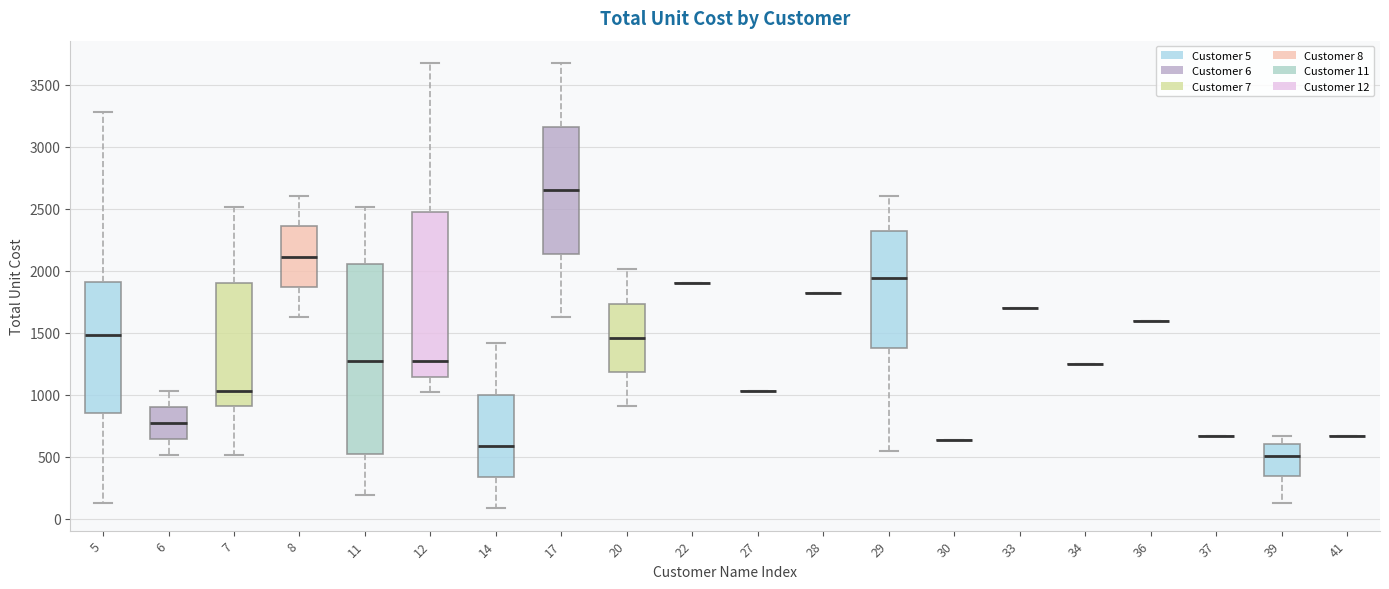

Reading left to right, transcribe this box plot: for each box, give where its median line is, the range the box spans, and where its two whiskers end, as read against the y-axis. The values are not printed on the chart, so give them approximately, as read against the axis.

5: median 1500, box 850 to 1900, whiskers 150 to 3300
6: median 750, box 650 to 900, whiskers 500 to 1050
7: median 1050, box 900 to 1900, whiskers 500 to 2500
8: median 2100, box 1850 to 2350, whiskers 1650 to 2600
11: median 1250, box 500 to 2050, whiskers 200 to 2500
12: median 1250, box 1150 to 2450, whiskers 1000 to 3700
14: median 600, box 350 to 1000, whiskers 100 to 1400
17: median 2650, box 2150 to 3150, whiskers 1650 to 3700
20: median 1450, box 1200 to 1750, whiskers 900 to 2000
22: box collapsed to a line at 1900, whiskers 1900 to 1900
27: box collapsed to a line at 1050, whiskers 1050 to 1050
28: box collapsed to a line at 1800, whiskers 1800 to 1800
29: median 1950, box 1350 to 2300, whiskers 550 to 2600
30: box collapsed to a line at 650, whiskers 650 to 650
33: box collapsed to a line at 1700, whiskers 1700 to 1700
34: box collapsed to a line at 1250, whiskers 1250 to 1250
36: box collapsed to a line at 1600, whiskers 1600 to 1600
37: box collapsed to a line at 650, whiskers 650 to 650
39: median 500, box 350 to 600, whiskers 100 to 650
41: box collapsed to a line at 650, whiskers 650 to 650